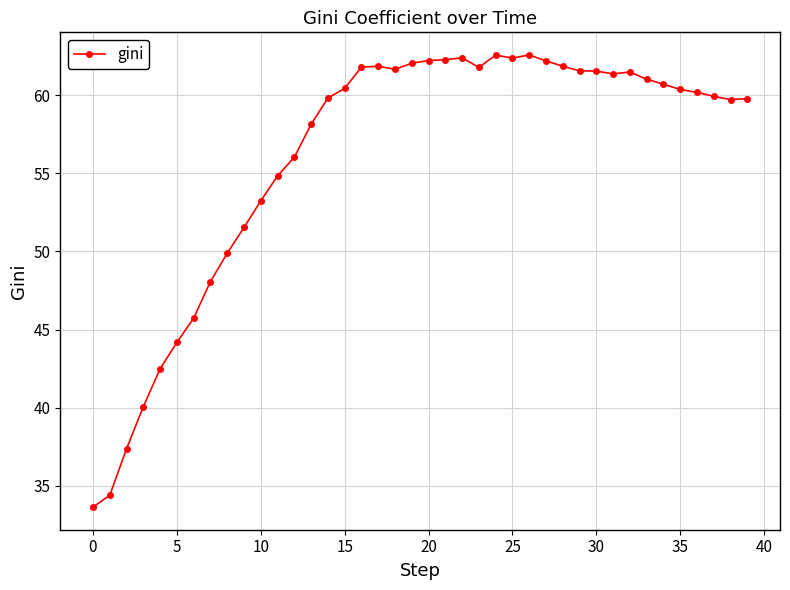

What is the difference between the maximum and second lowest values?

28.2